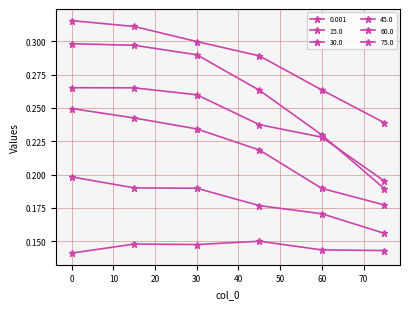

Which category has the lowest value in the 30.0 series?

75